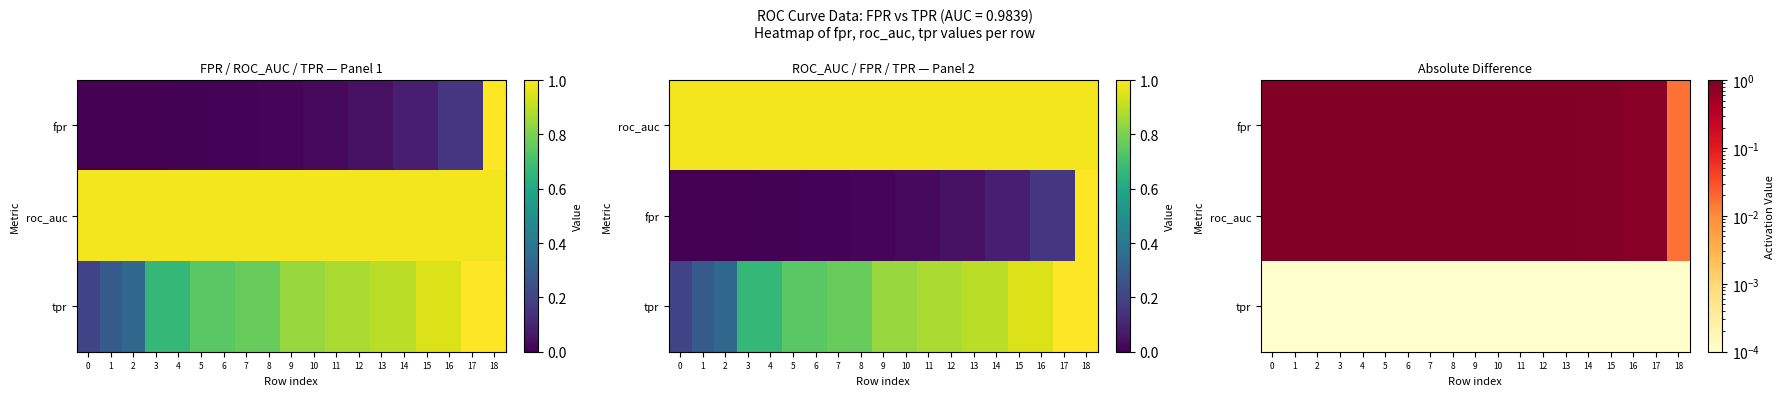

What is the spread (max minus min) of values at 17?

0.8